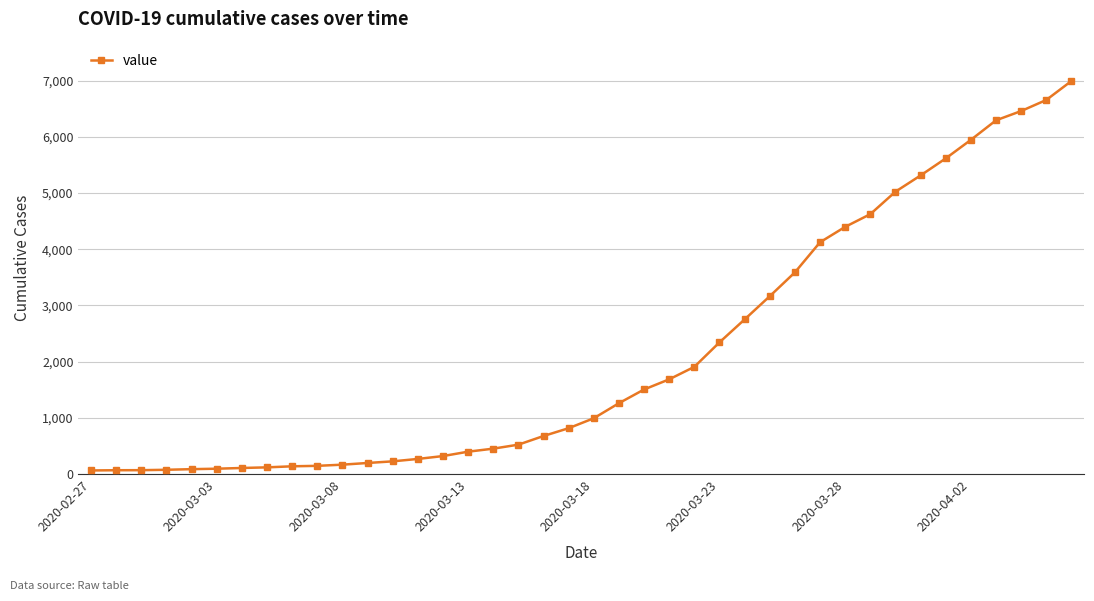

What is the difference between the maximum and minimum values?

6931